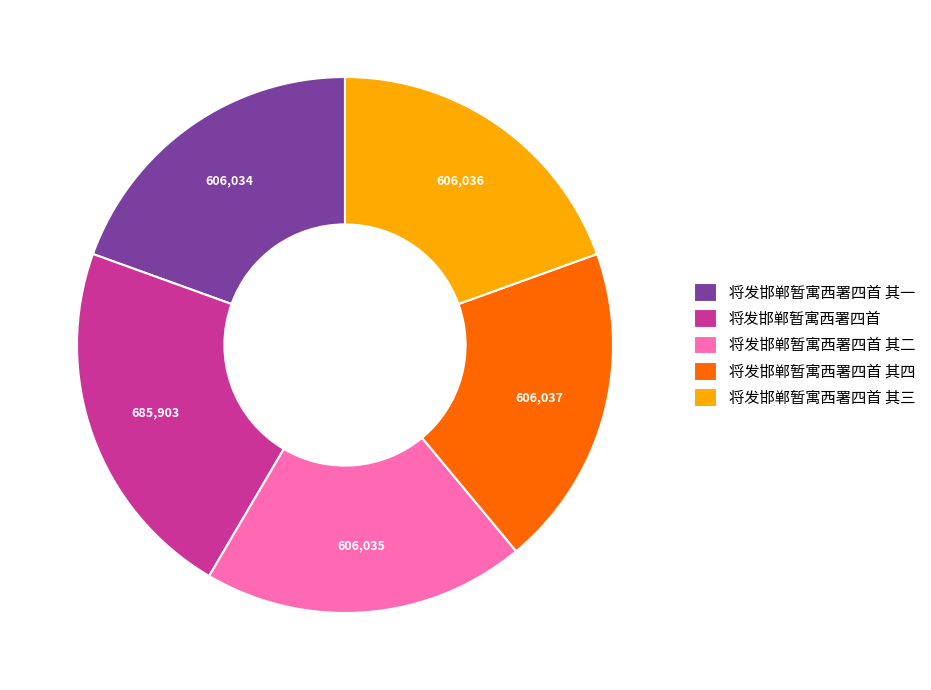

Is it true that 将发邯郸暂寓西署四首 其三 is 10% of the pie?

False